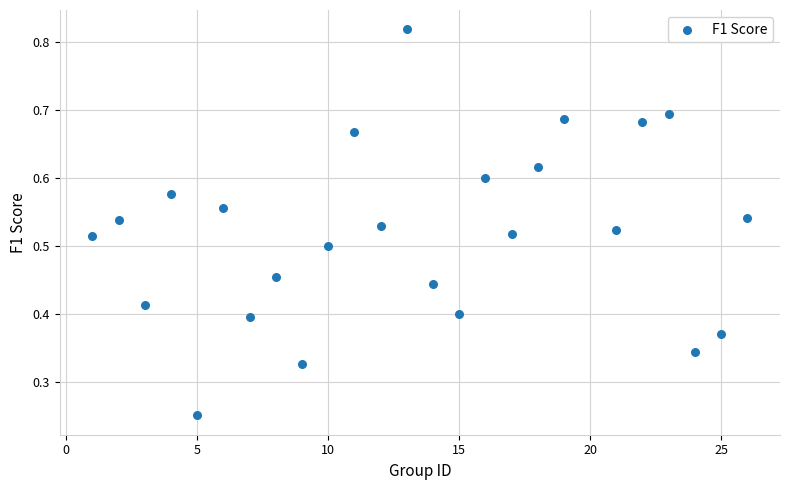

What is the range of X values (max minus min)?

25.0